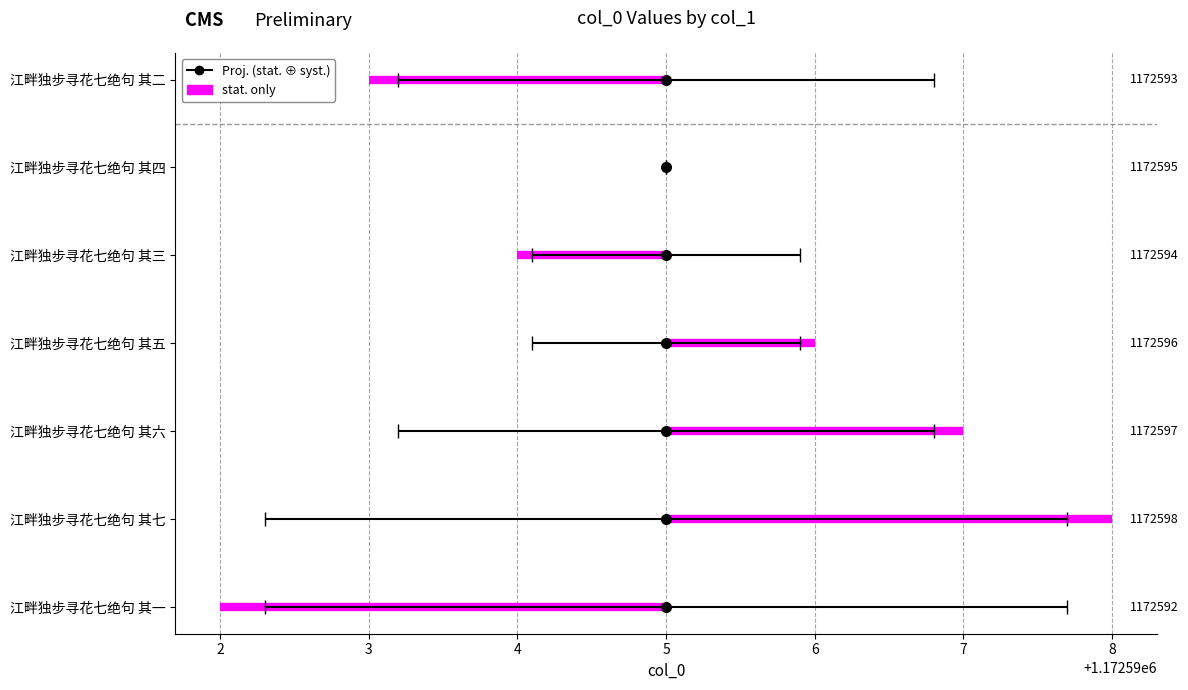

How many data points are less than 1172595?

3